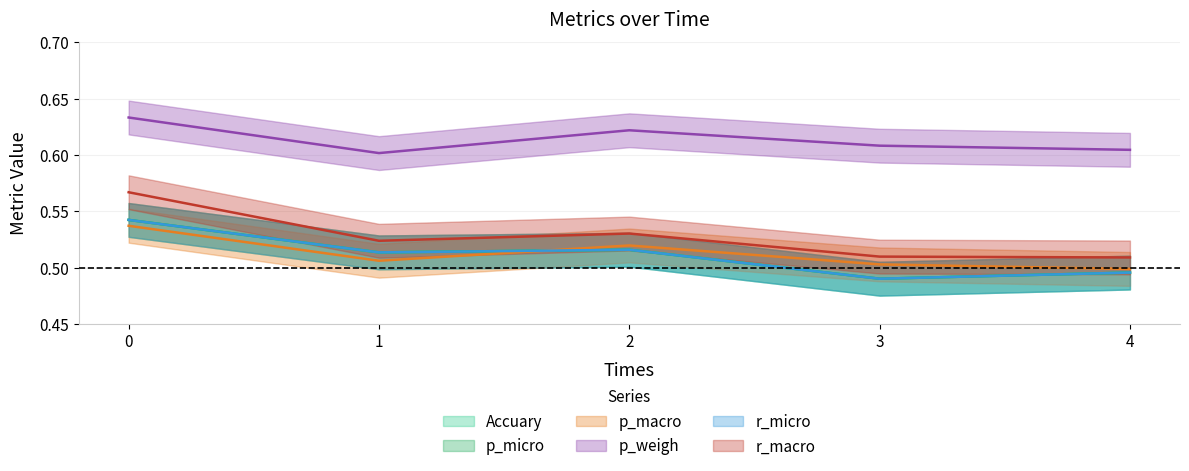

What are all the series names shown in the legend?

Accuary, p_micro, p_macro, p_weigh, r_micro, r_macro